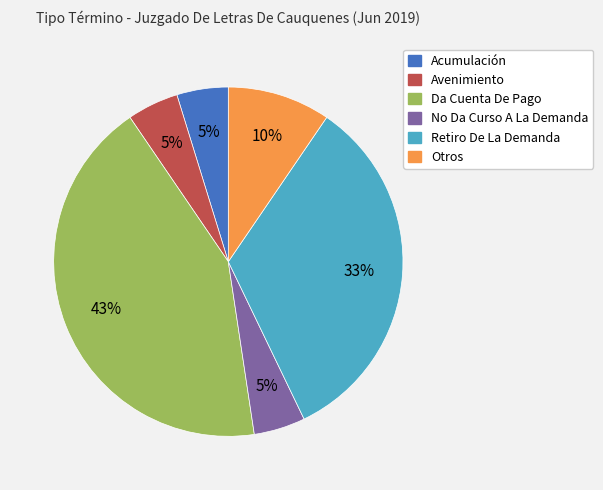

What is the largest slice in the pie chart?

Da Cuenta De Pago